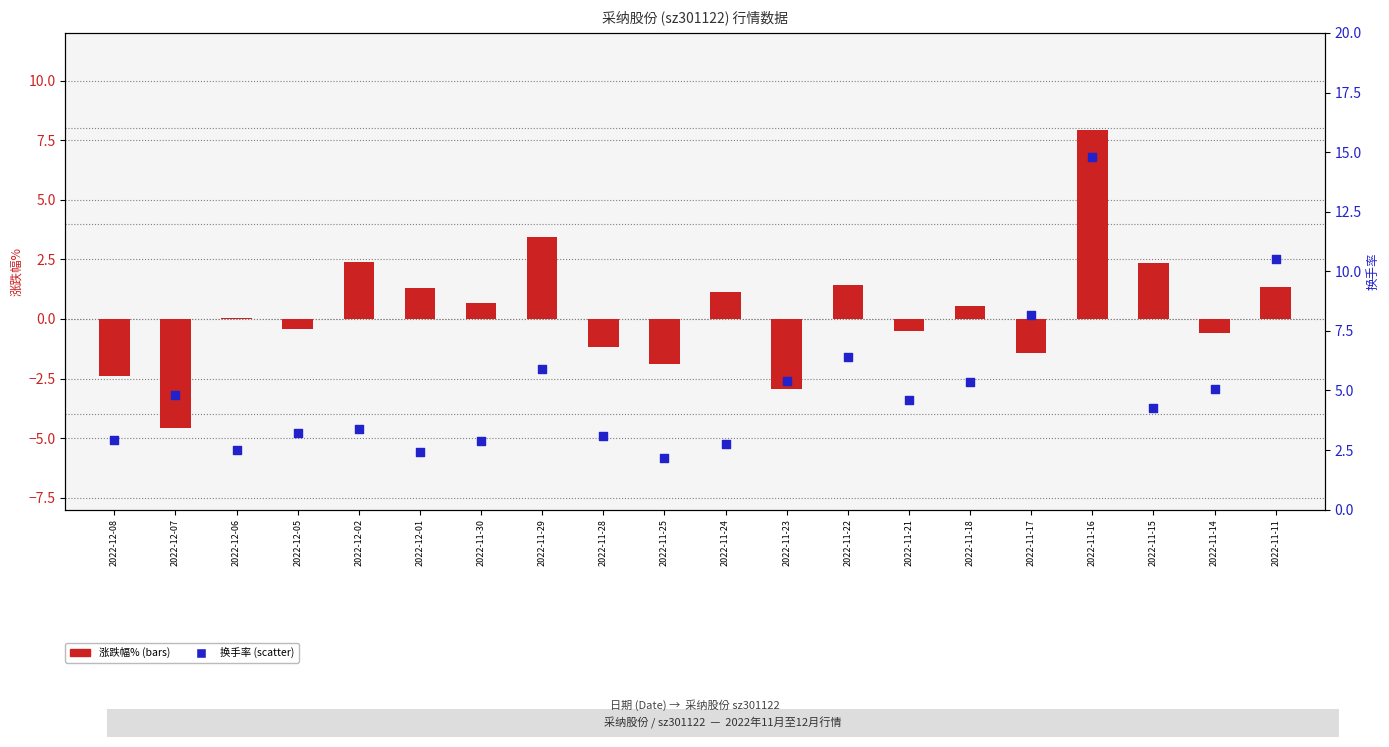

At how many categories does at least one series exceed 7?

3